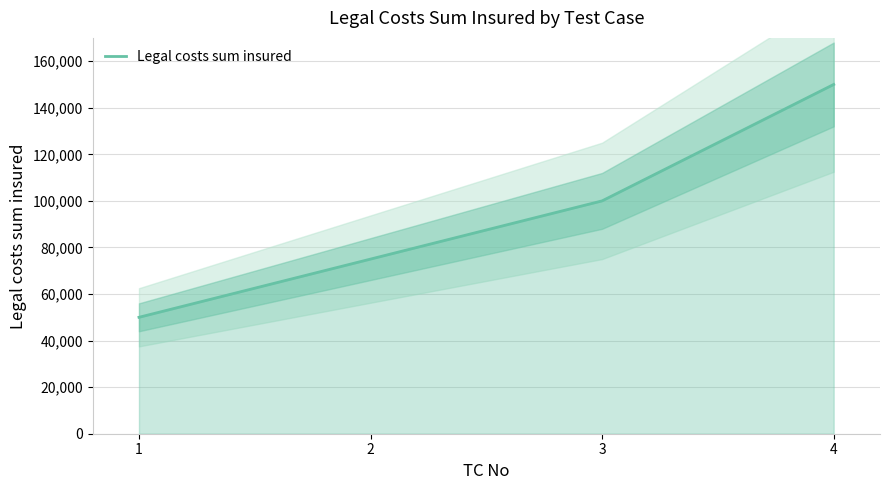

What is the change in value from 1 to 3?

+50000